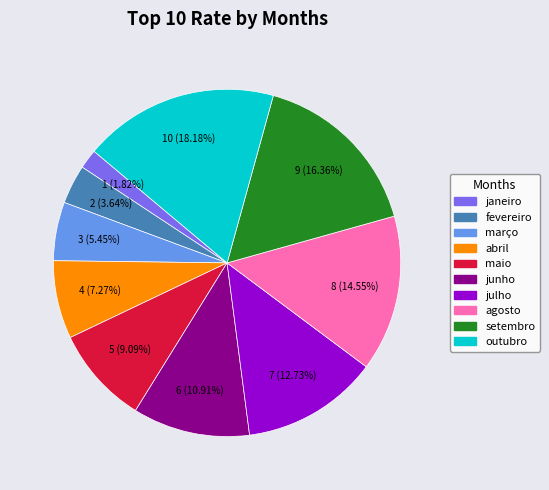

Count the number of slices in the pie.

10